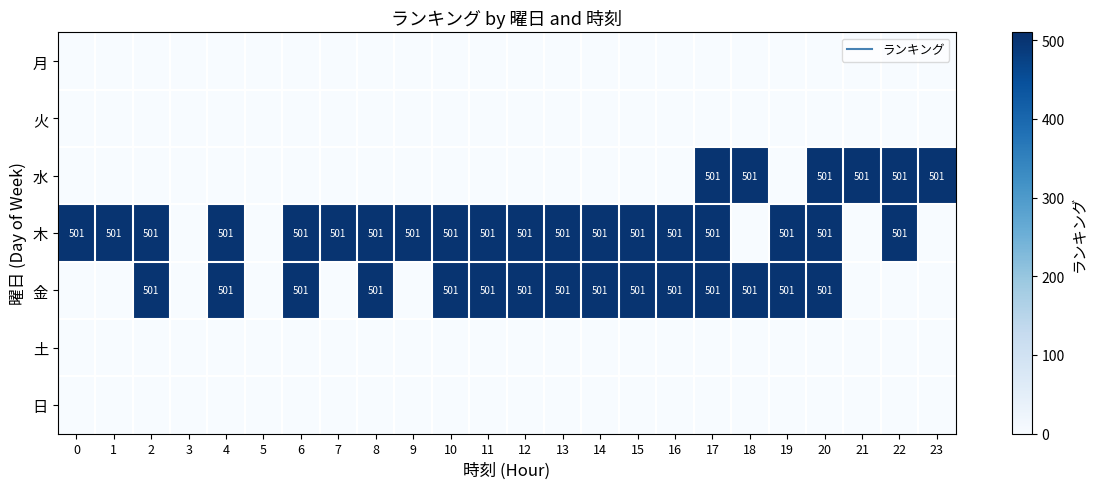

Rank the series by their maximum value, from lowest to highest.

月, 火, 土, 日, 水, 木, 金